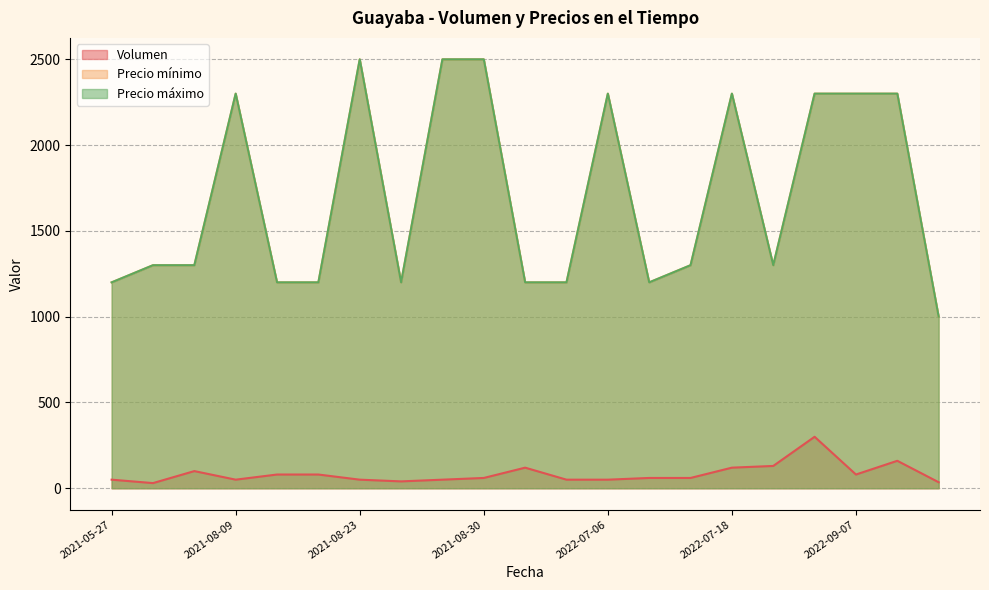

Does the chart have visible grid lines?

Yes